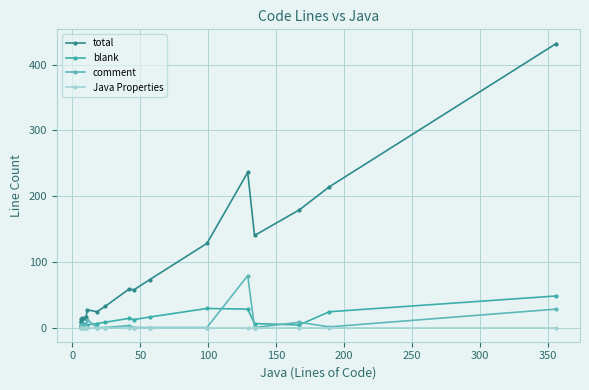

List the series in order of their peak value, highest first.

total, comment, blank, Java Properties